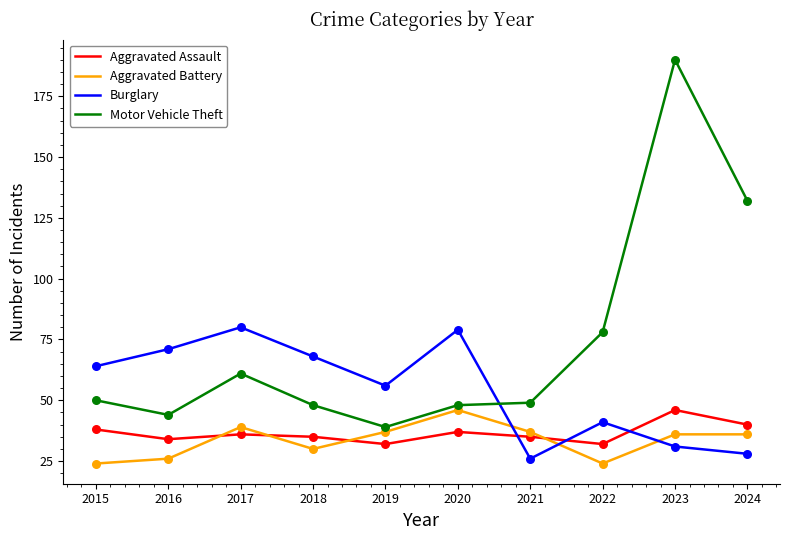

Which series changed the most between 2019 and 2022?

Motor Vehicle Theft